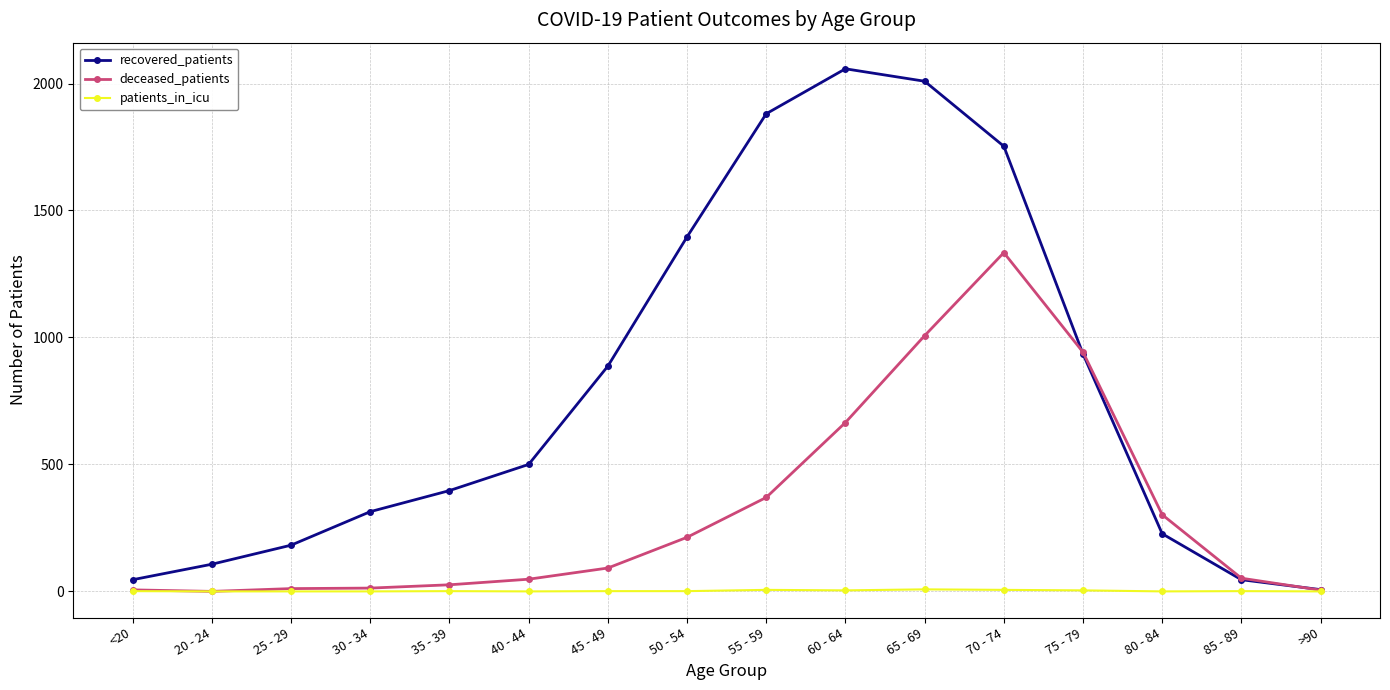

What is the average value of the patients_in_icu series?

2